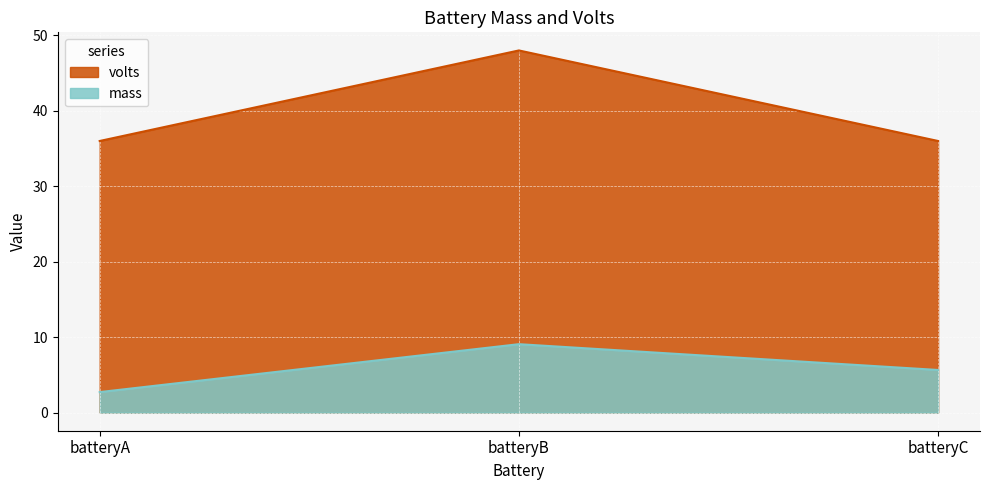

What is the difference between the maximum and minimum values in the mass series?

6.3